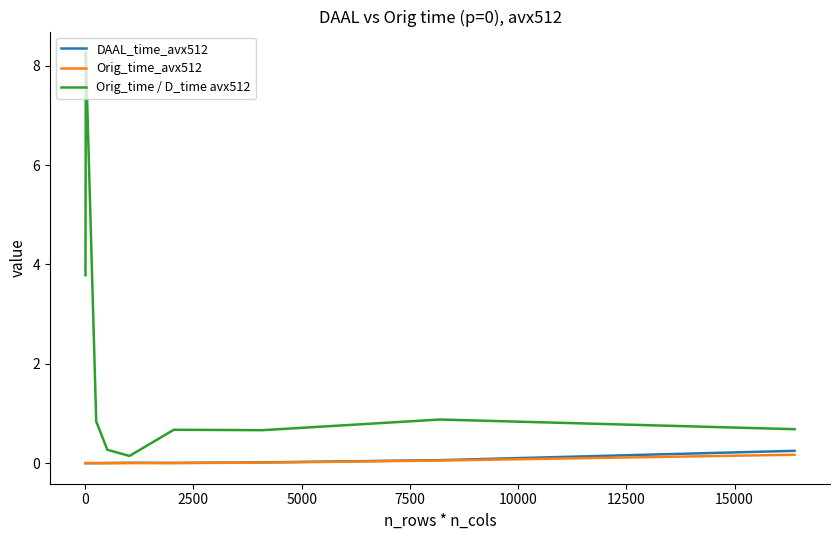

What is the greatest value displayed?

8.3